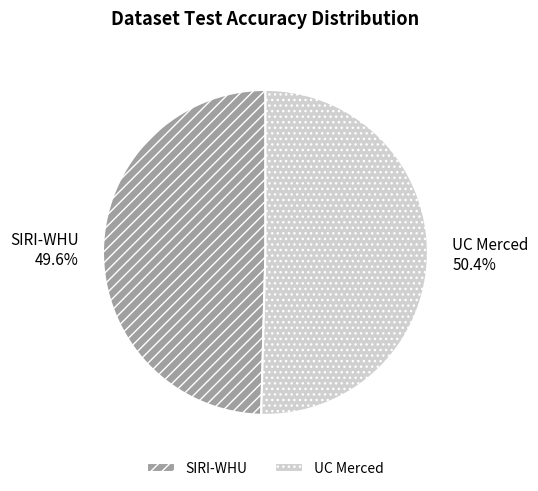

Which has a higher value, UC Merced or SIRI-WHU?

UC Merced